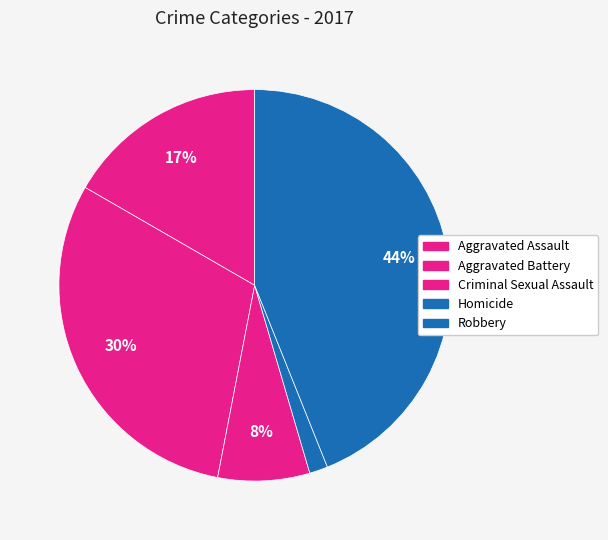

How many slices are in this pie chart?

5